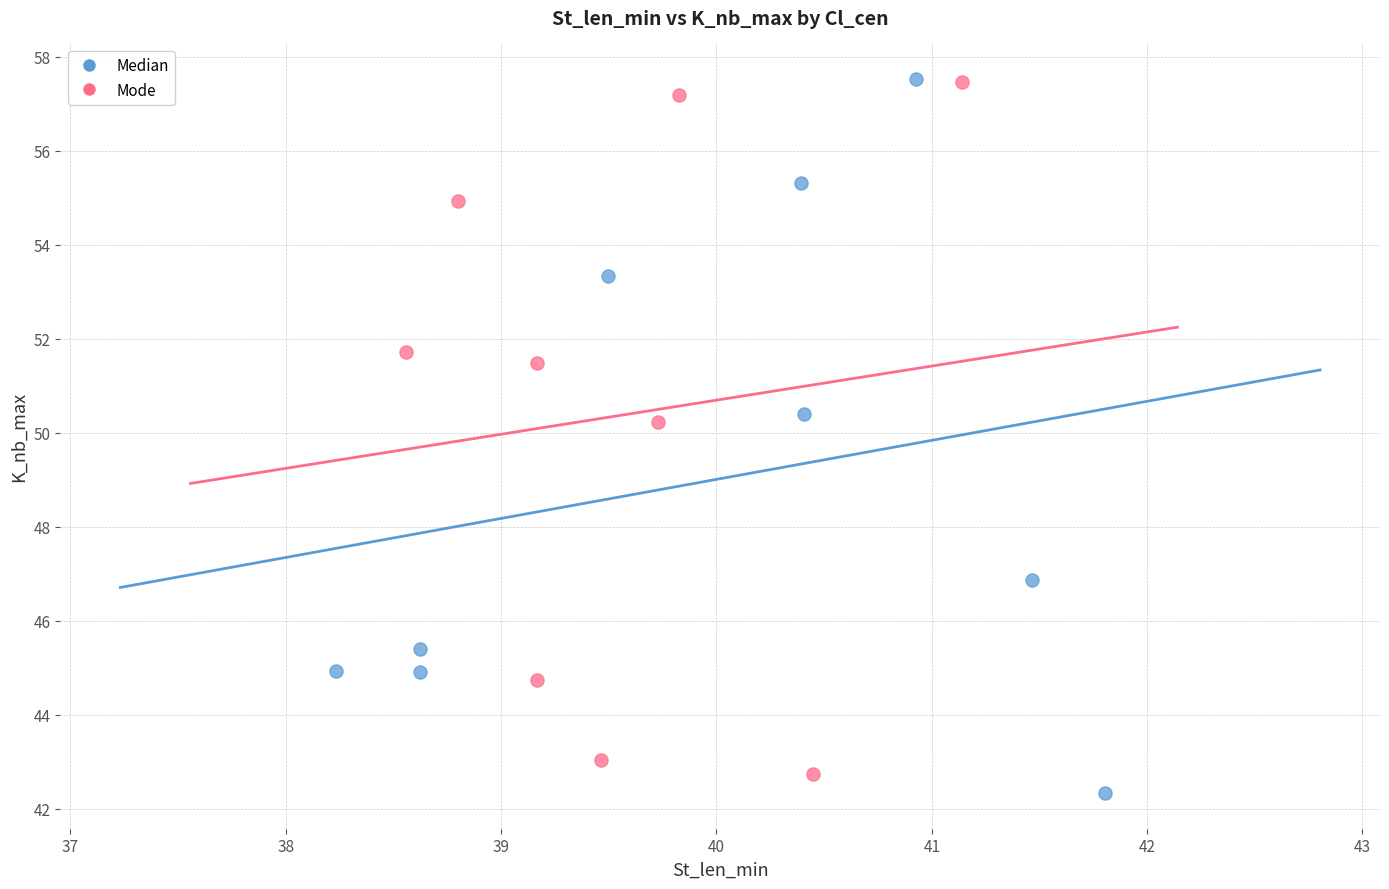

What are all the series names shown in the legend?

Median, Mode